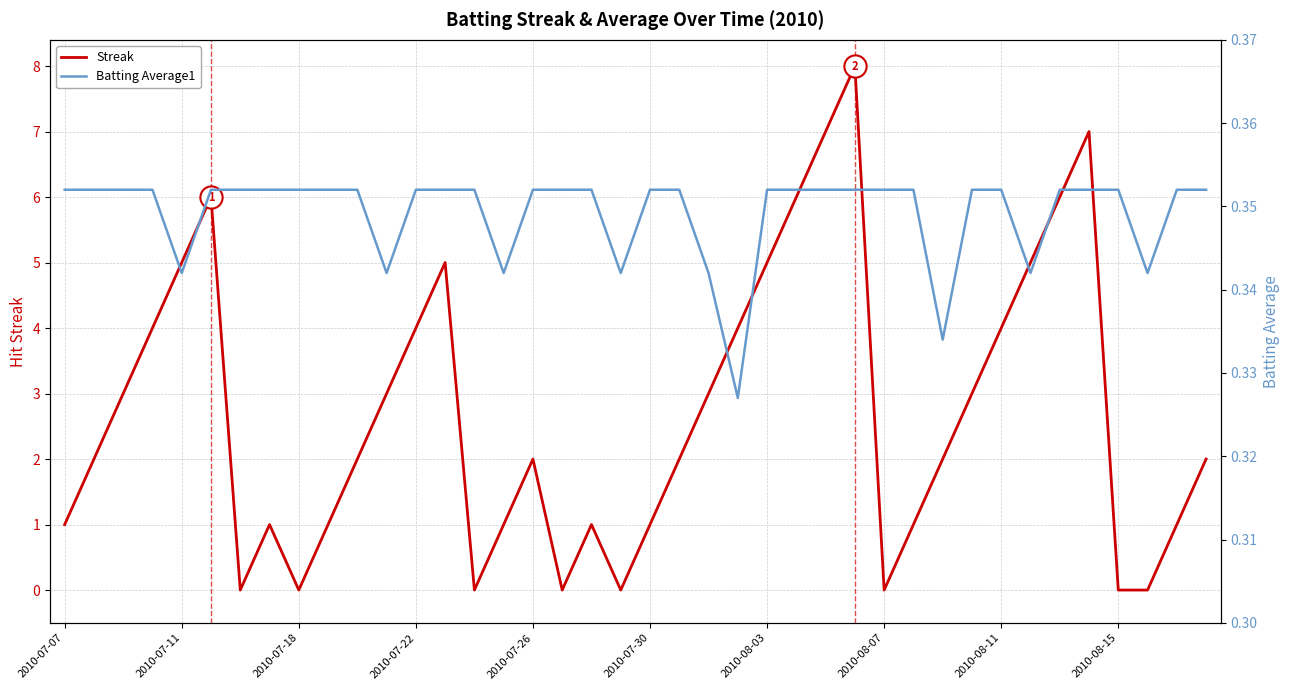

What is the highest value of the Batting Average1 series?

0.4